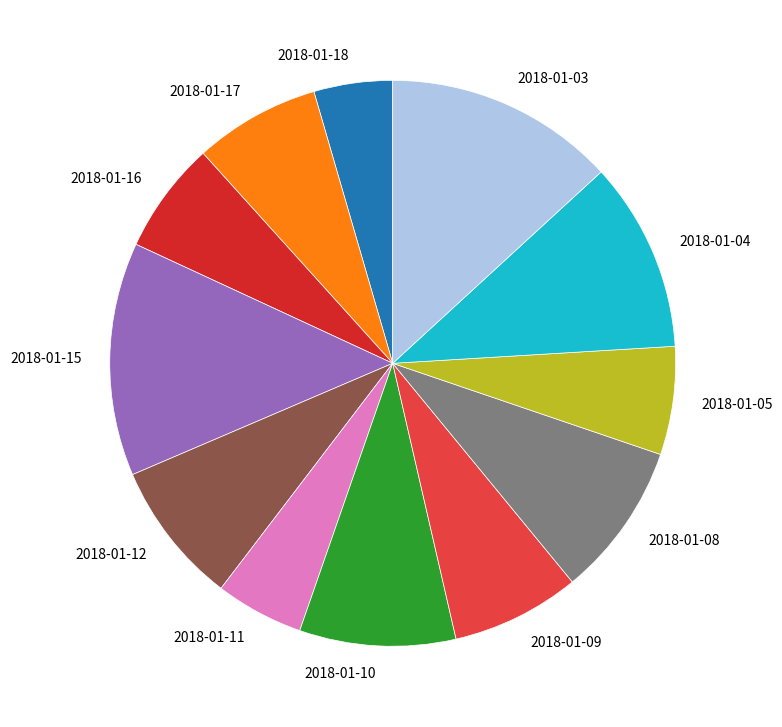

Which category has the smallest portion of the pie?

2018-01-18